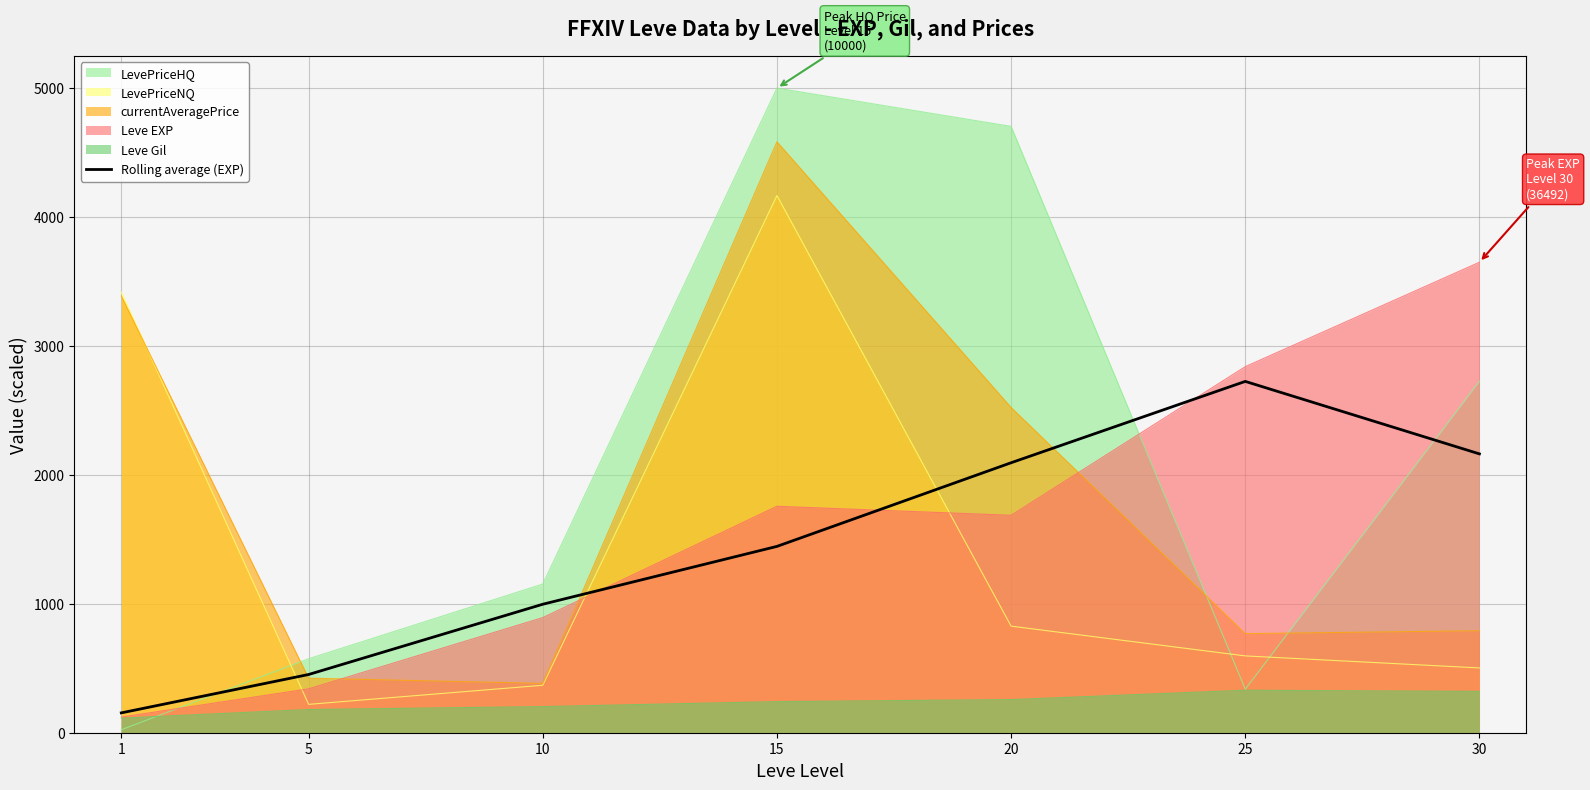

How many lines are shown in the chart?

6